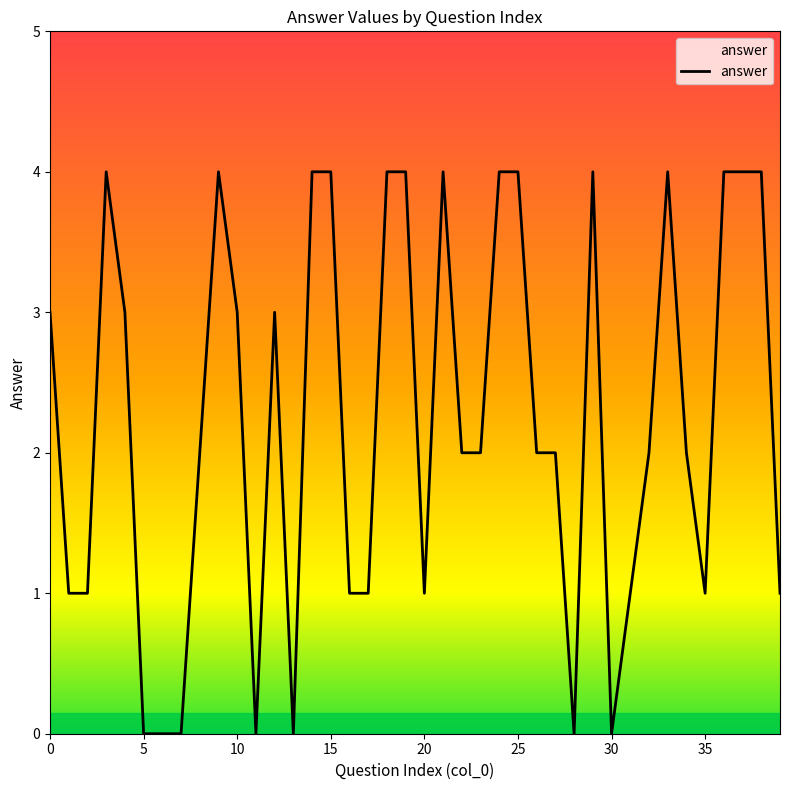

Count the values in the range 1 to 4.

33